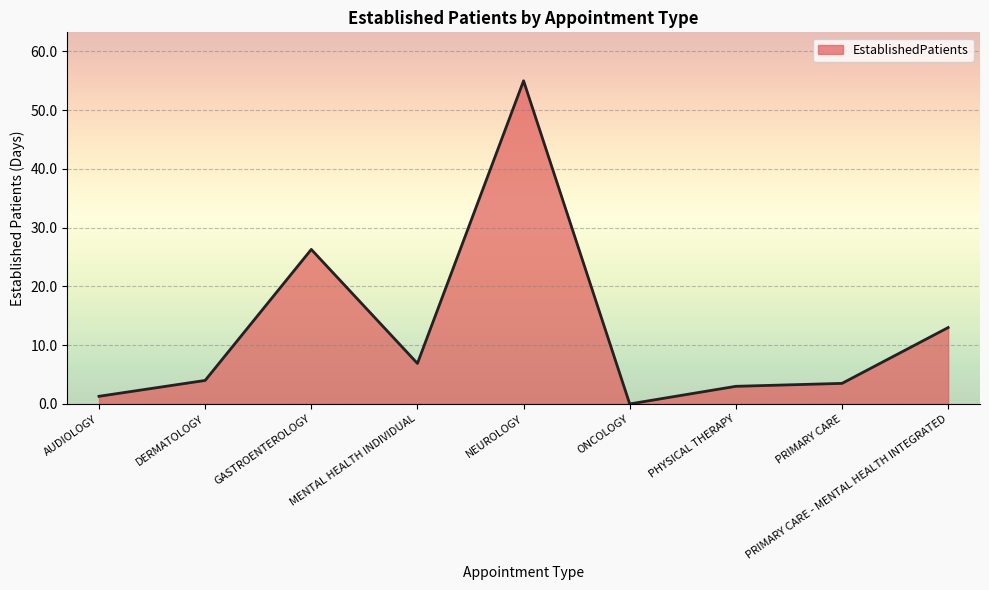

True or false: the data has more than 1 interior local peaks.

True